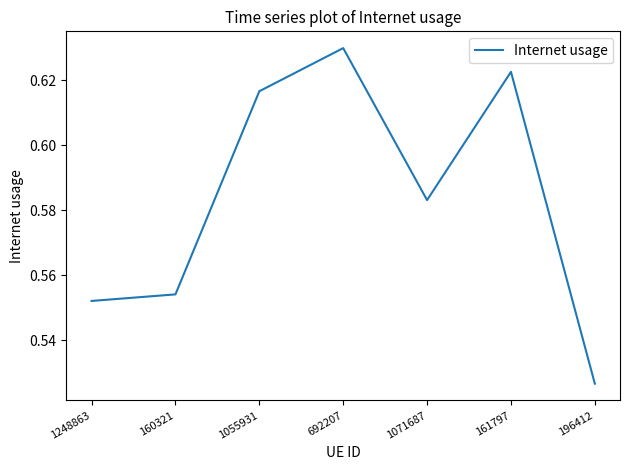

Which category has the highest value across all series?

692207